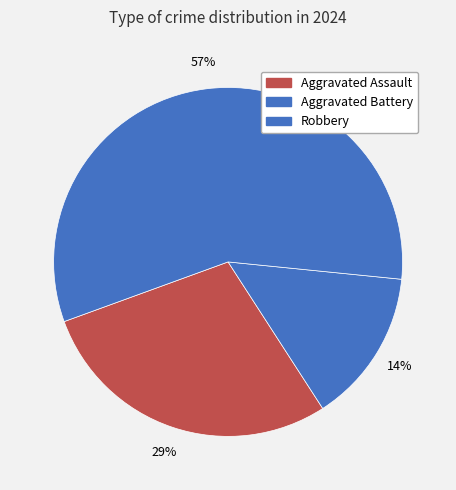

Combined, what portion of the pie is Aggravated Battery and Robbery?

71.4%